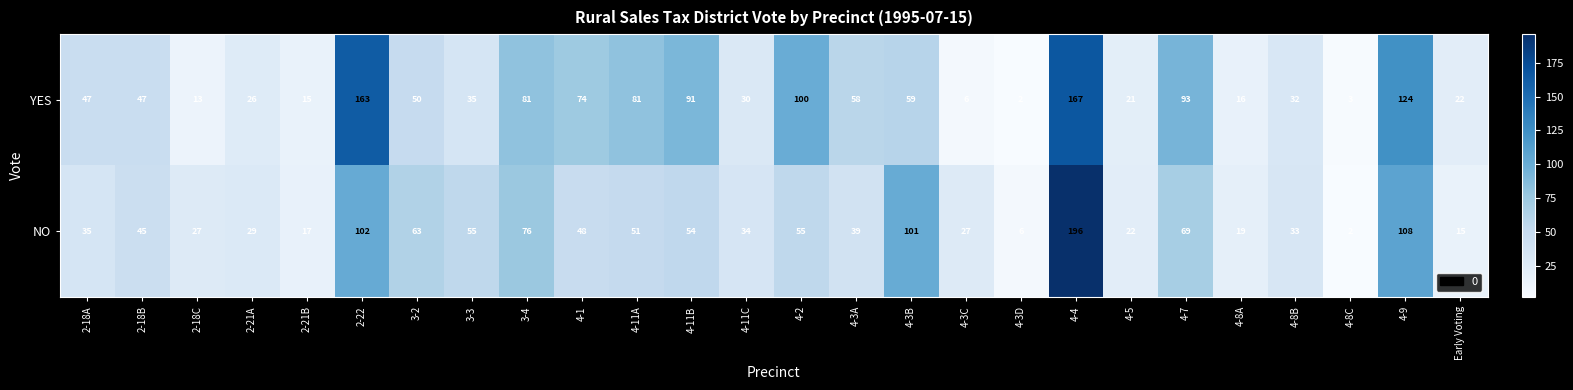

What is the total value across all series at 4-7?

162